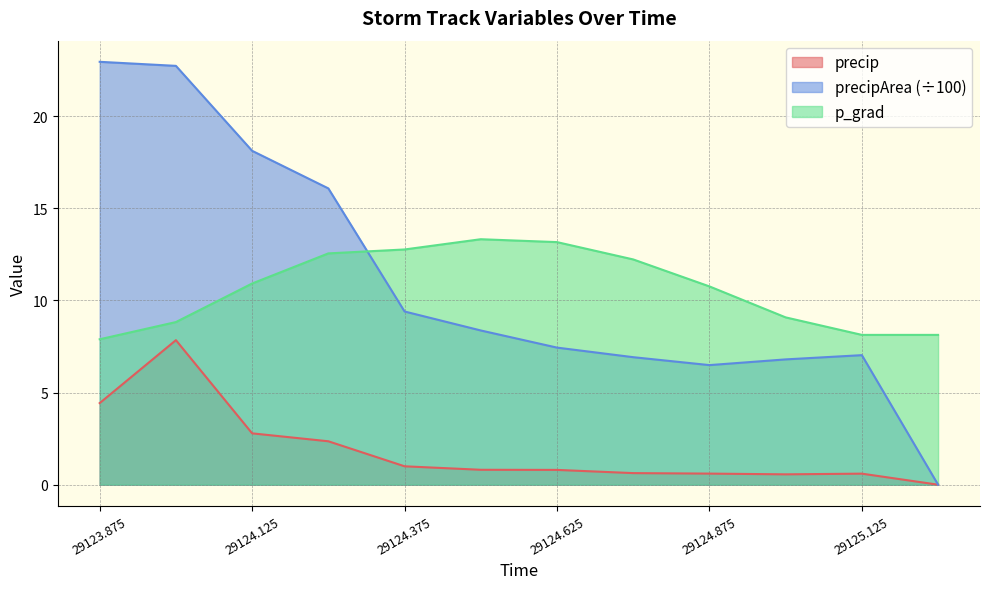

What is the sum of the precip values at 29124.125 and 29125.0?

3.3